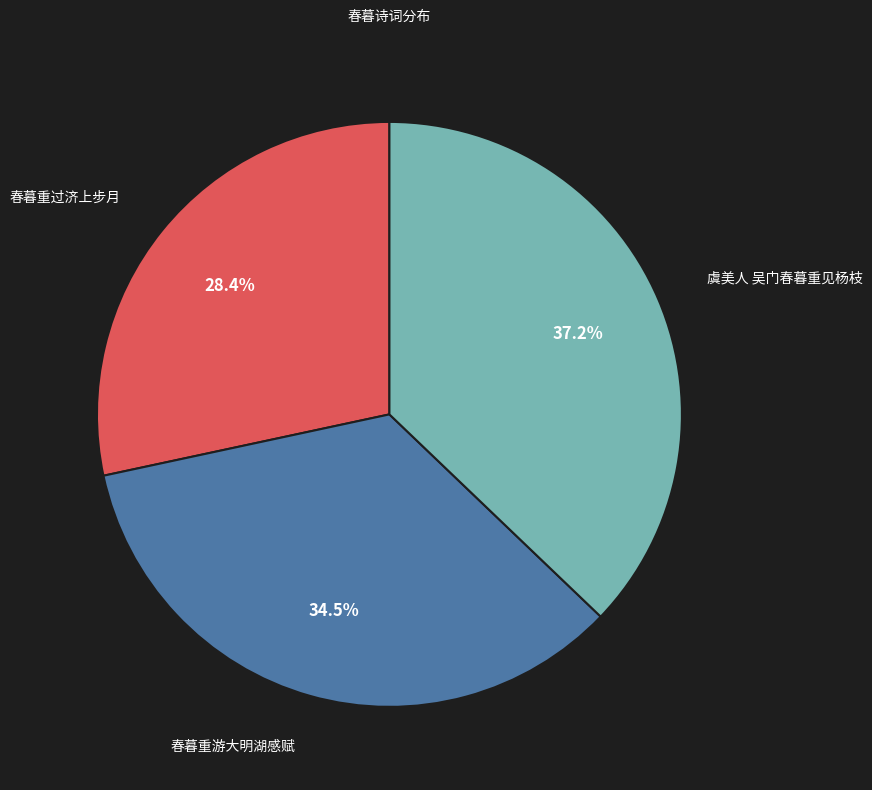

Does 春暮重过济上步月 represent more than half of the total?

No